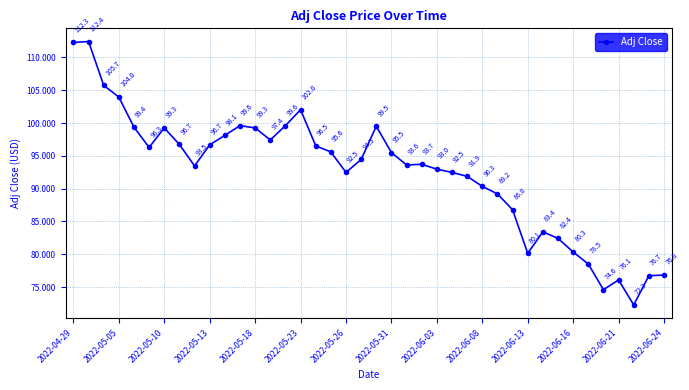

What is the value of the 40th point from the left?

76.8